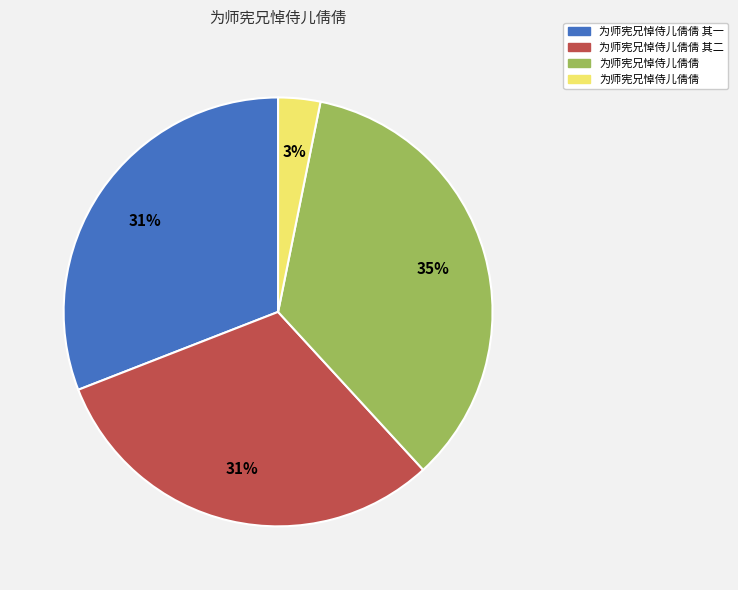

To the nearest percent, what is the difference between the largest and smallest slice percentages?

32%